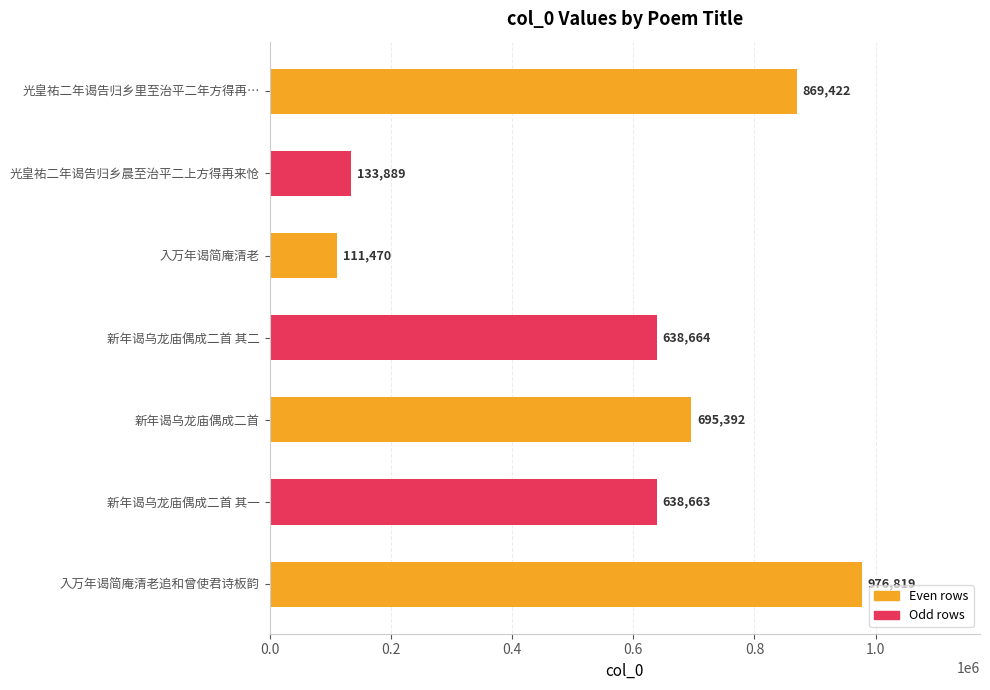

What is the change in value from 光皇祐二年谒告归乡晨至治平二上方得再来怆 to 新年谒乌龙庙偶成二首 其二?

+504775